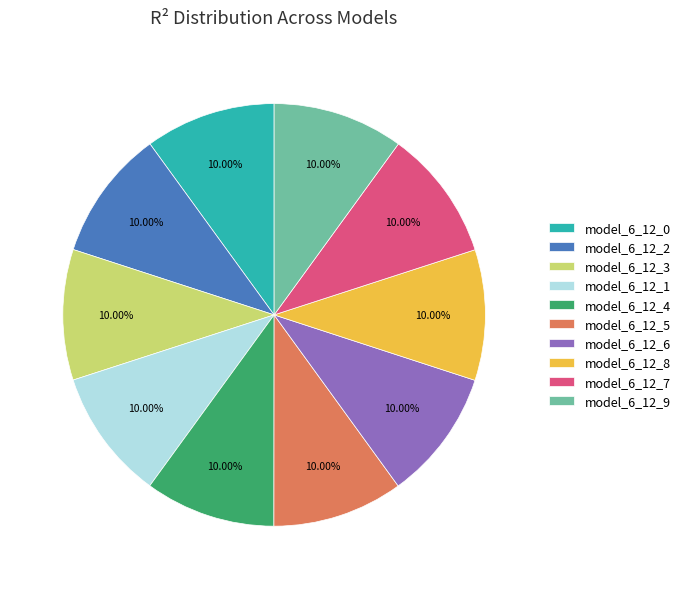

Does model_6_12_8 represent more than half of the total?

No